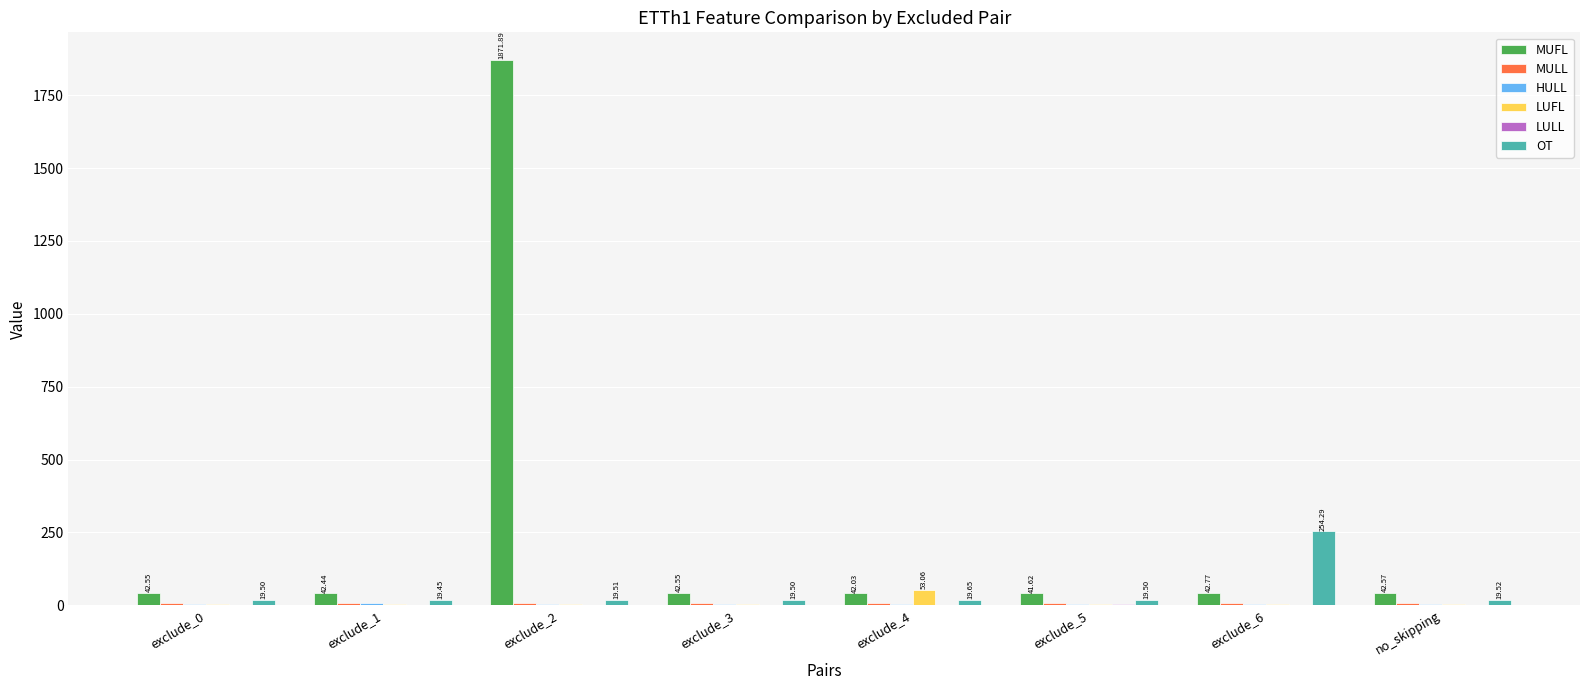

What is the sum of all MUFL values?

2168.4